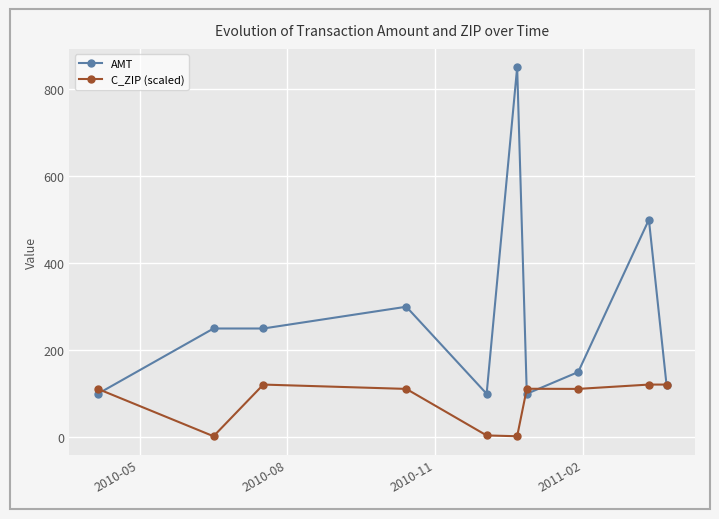

Which series has the largest range (max minus min)?

AMT